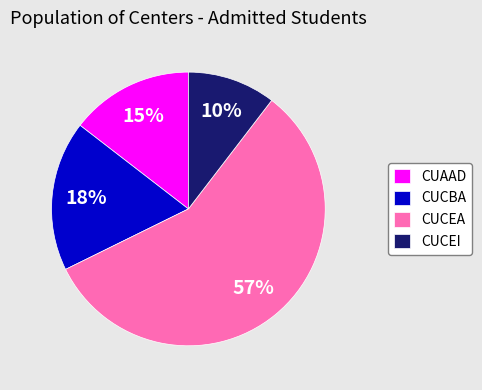

How many slices are in this pie chart?

4